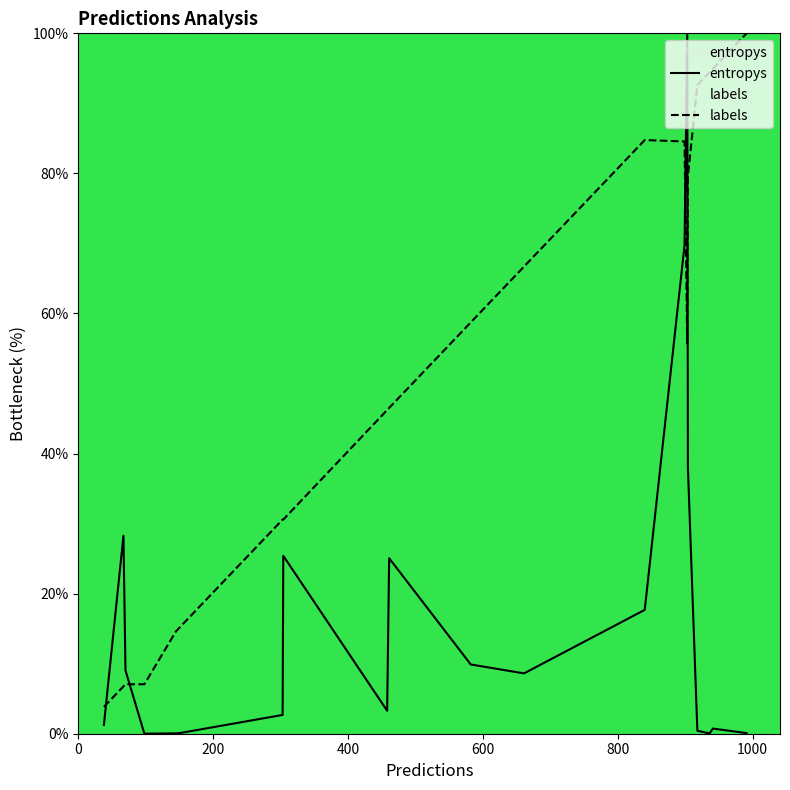

What is the maximum value for entropys?

100.0